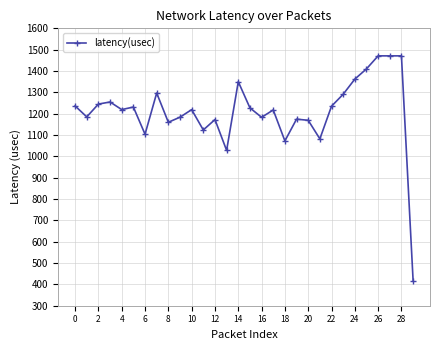

What is the smallest value displayed?

418.0